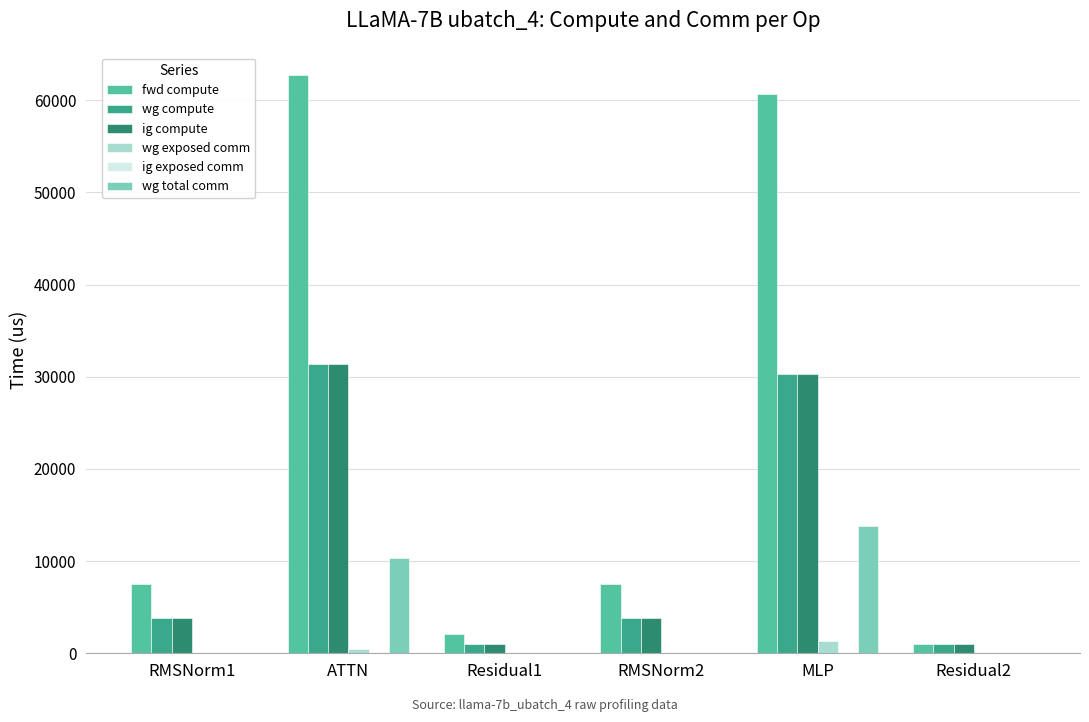

What is the sum of the fwd compute values at MLP and RMSNorm1?

68180.4